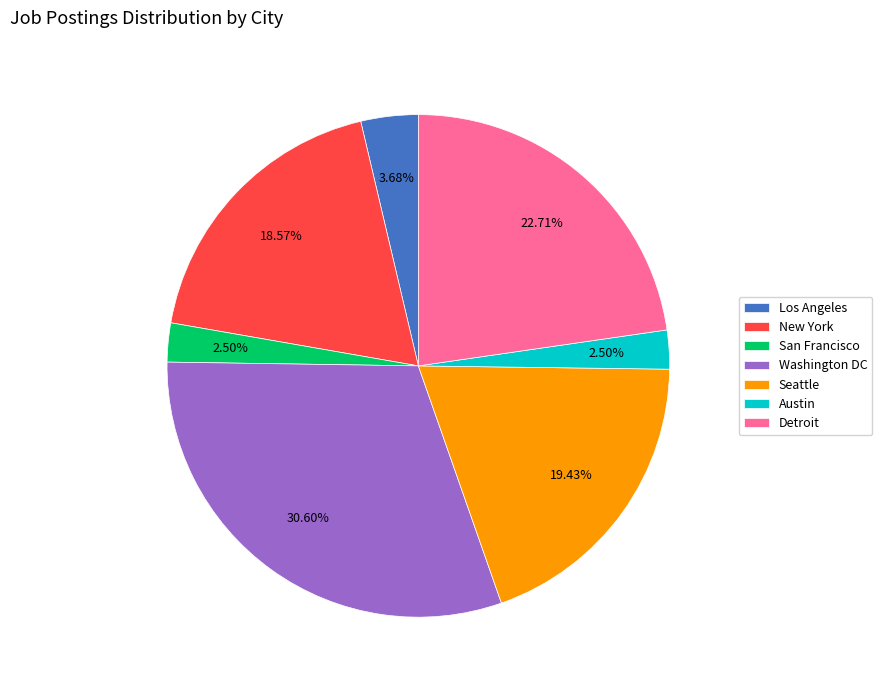

How many slices are in this pie chart?

7